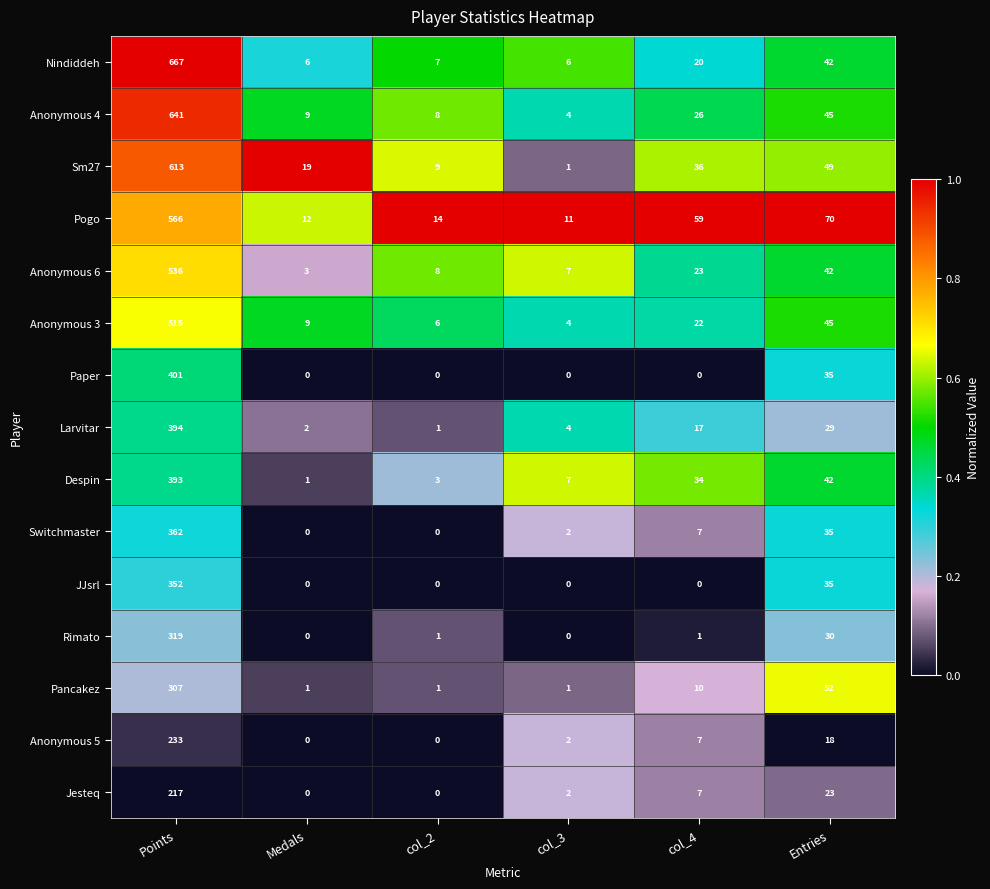

At how many categories does at least one series exceed 0?

6